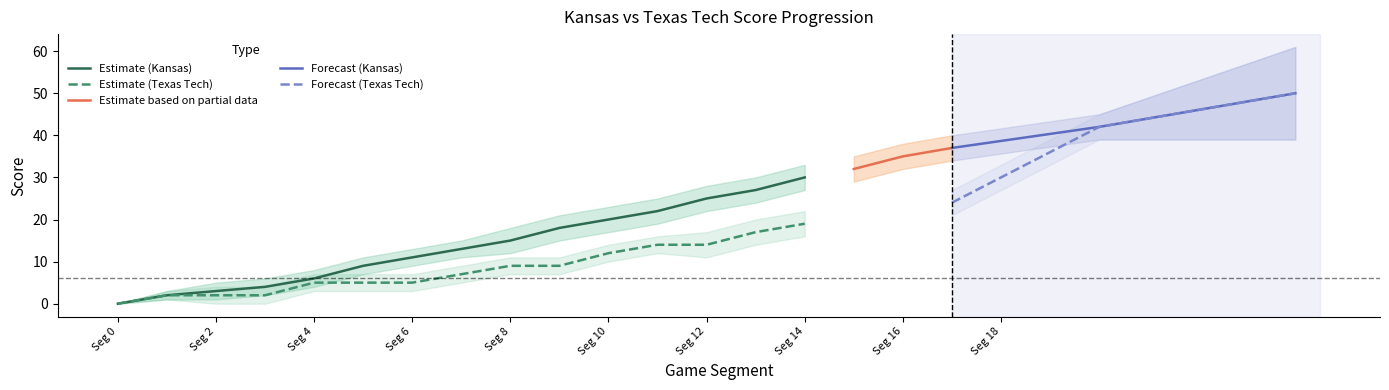

The value of Kansas (Away Score) at 16 is 35. True or false?

True